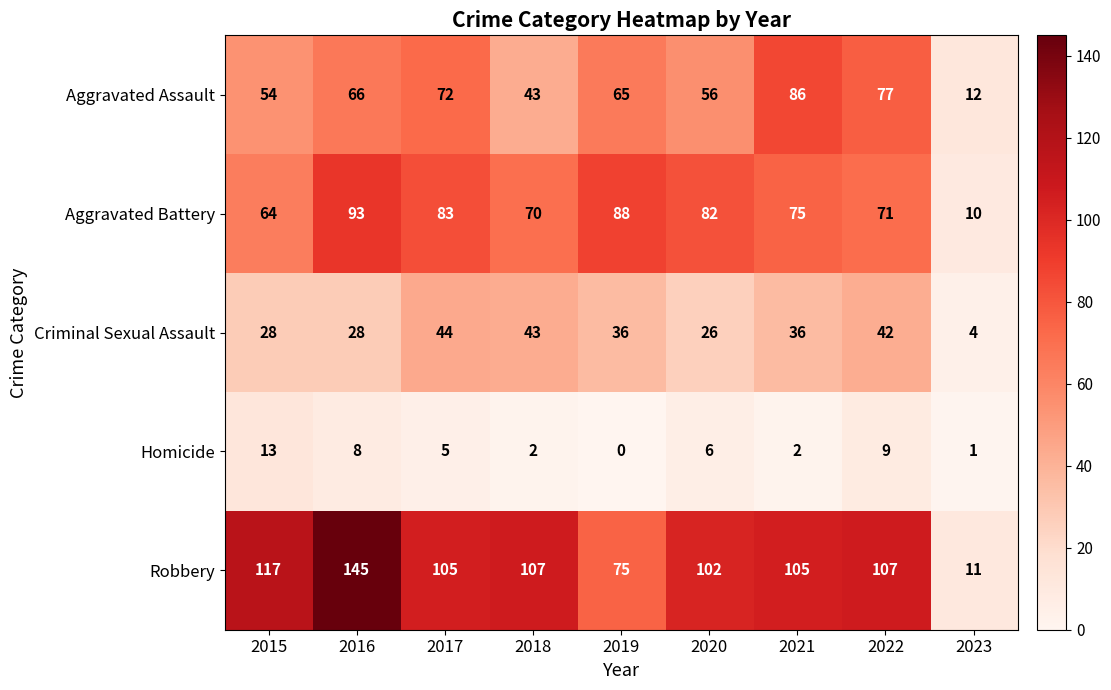

At which label does Homicide first exceed 5?

2015